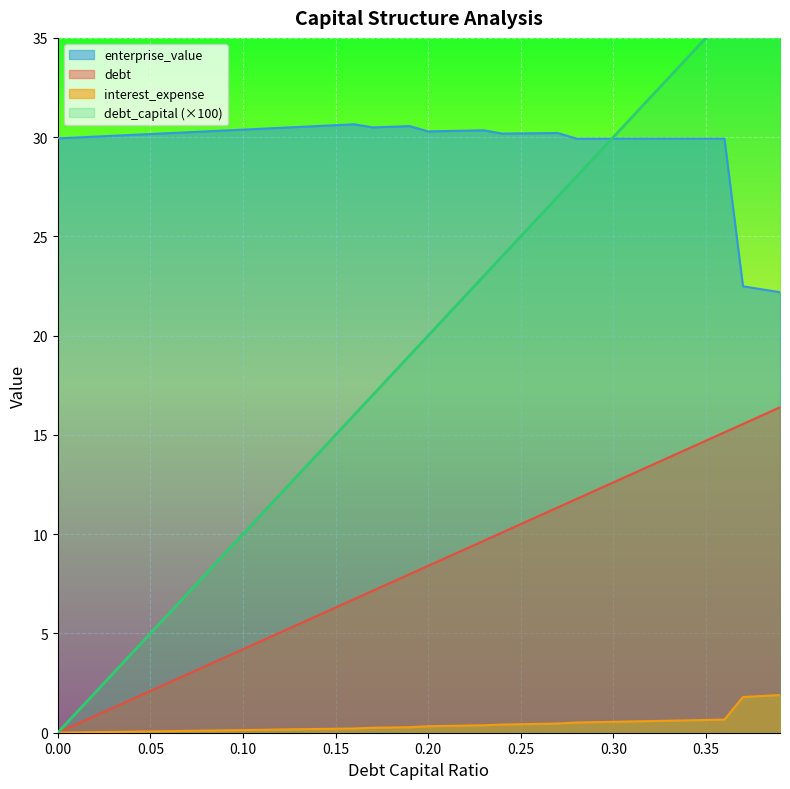

What are all the series names shown in the legend?

debt_capital, enterprise_value, debt, interest_expense